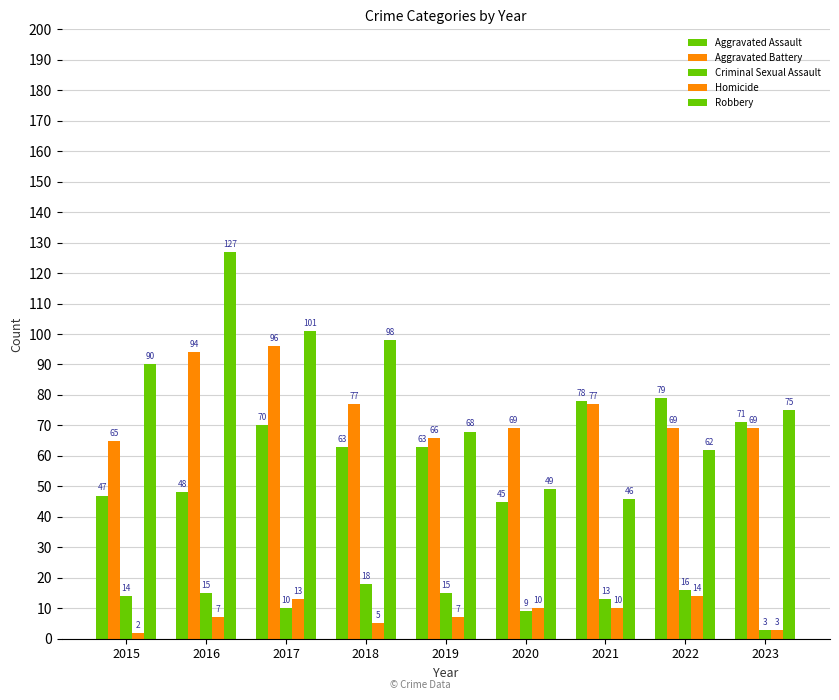

What is the sum of the Criminal Sexual Assault values at 2015 and 2022?

30